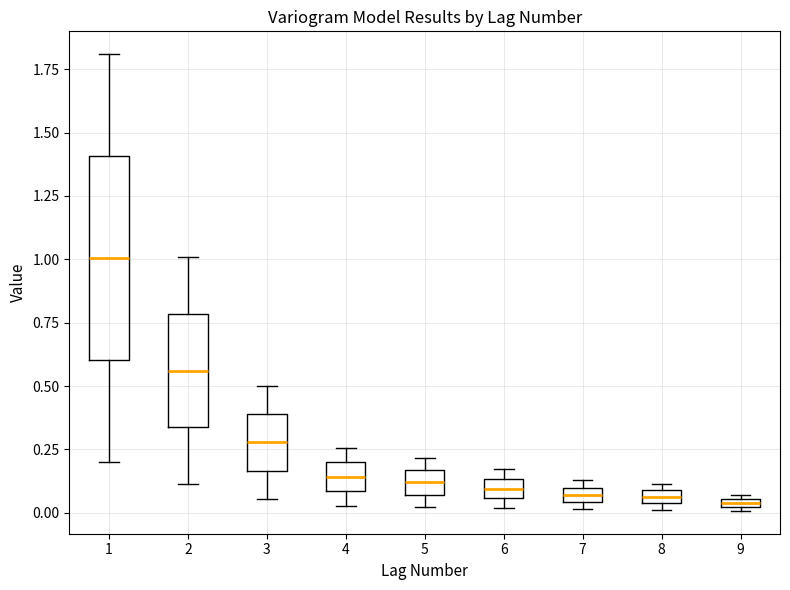

Comparing the boxes themselves (not the whiskers), which one is the tallest?

1